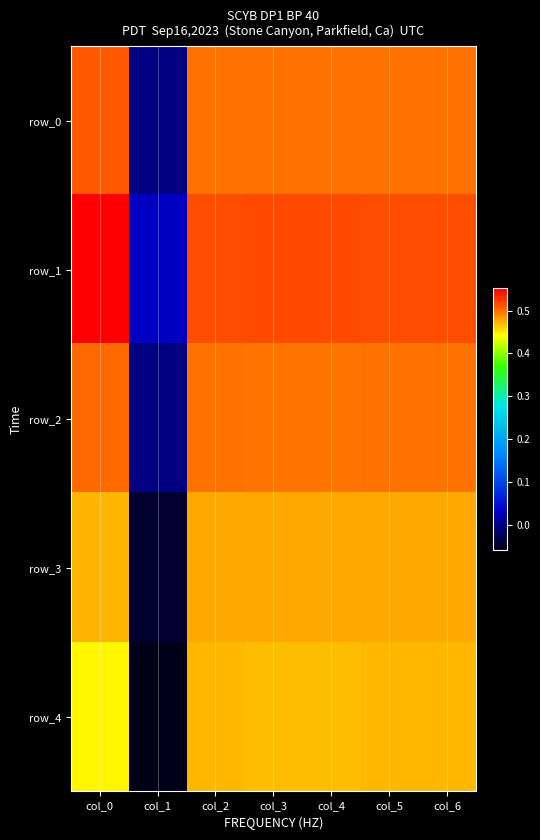

Count the number of categories in the chart.

7